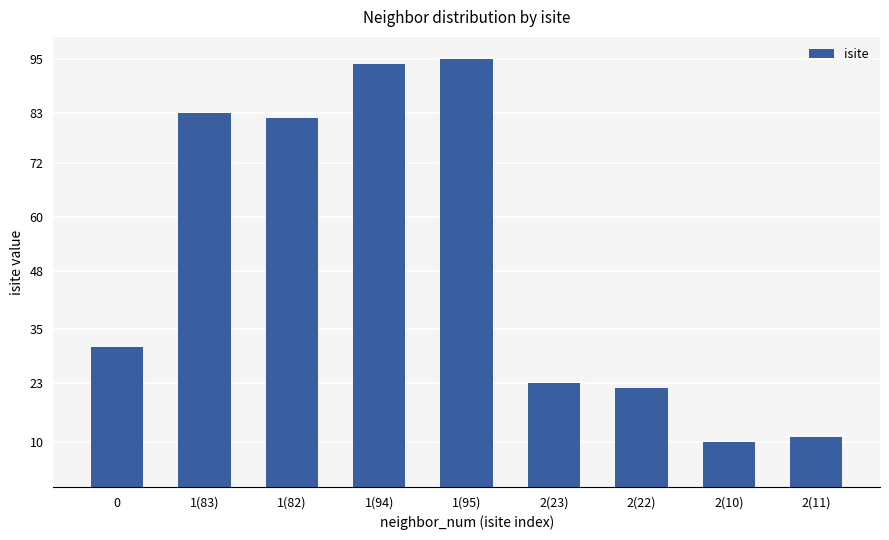

Rank the categories by value from highest to lowest.

1(95), 1(94), 1(83), 1(82), 0, 2(23), 2(22), 2(11), 2(10)